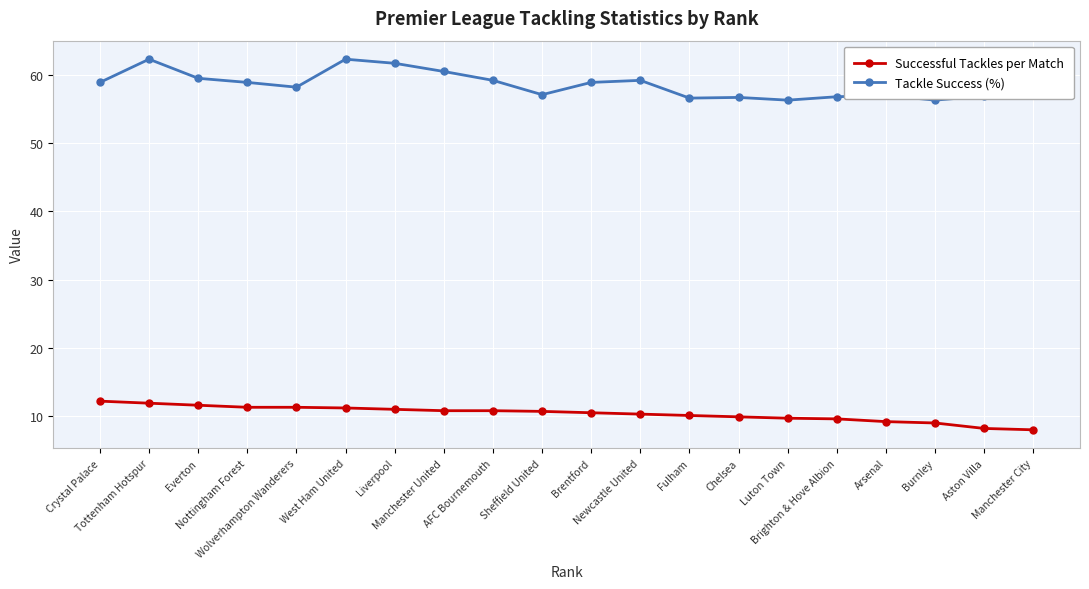

How many series are shown in this chart?

2